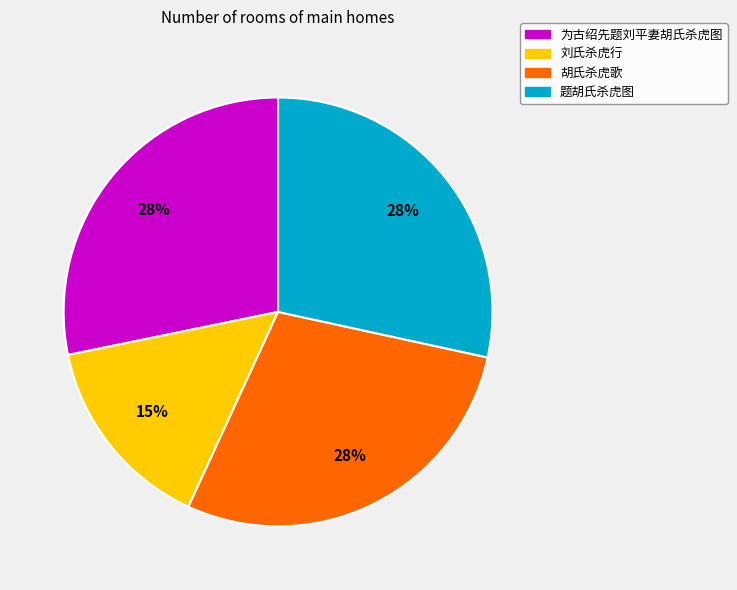

Count the number of slices in the pie.

4